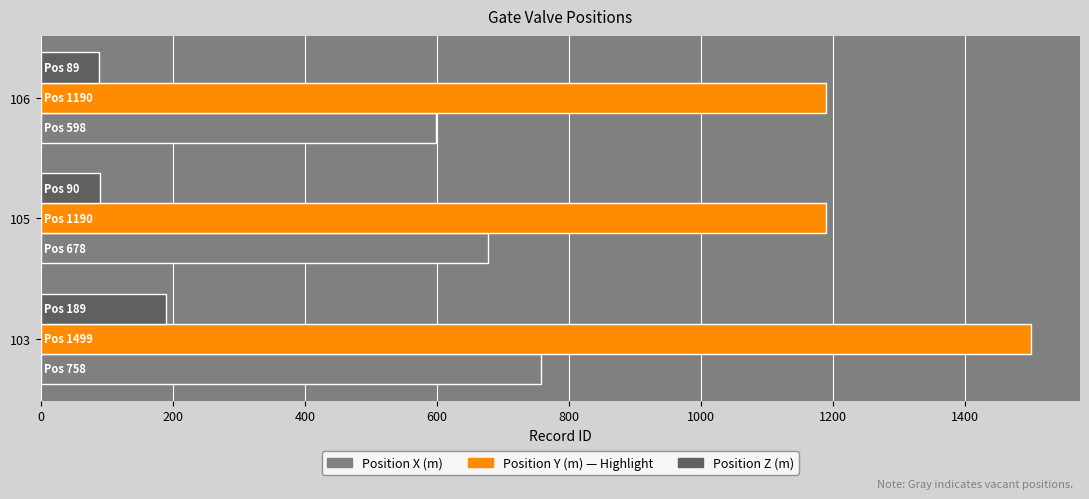

At which category does the chart reach its peak across all series?

103